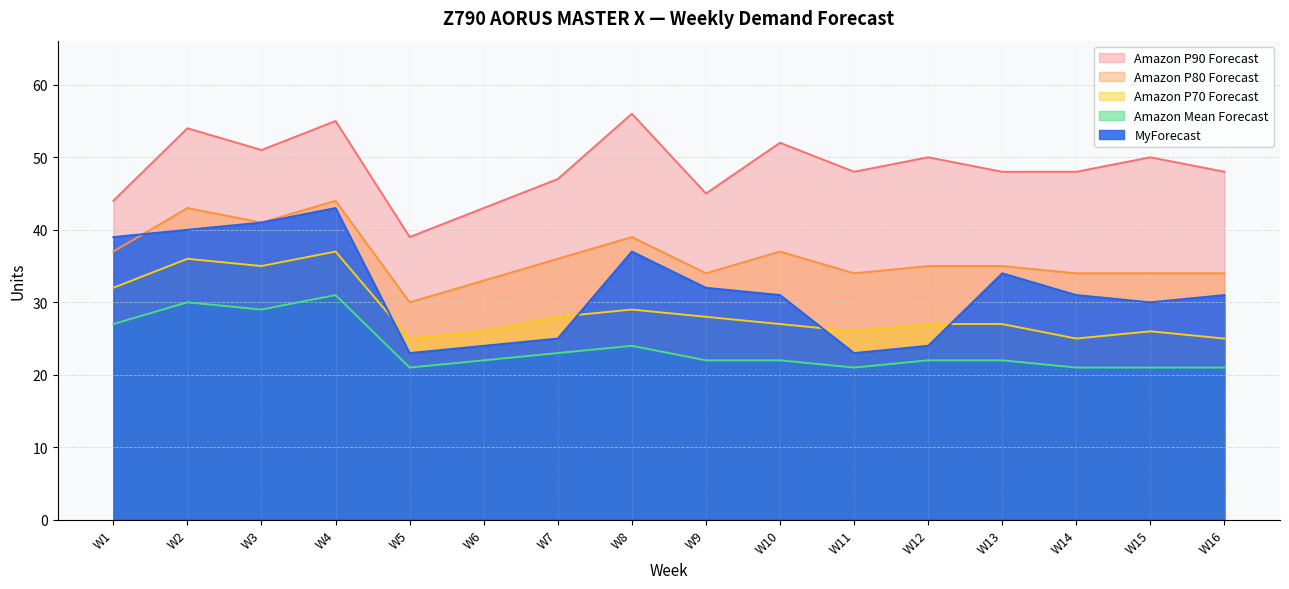

At which category does the chart reach its minimum across all series?

W5